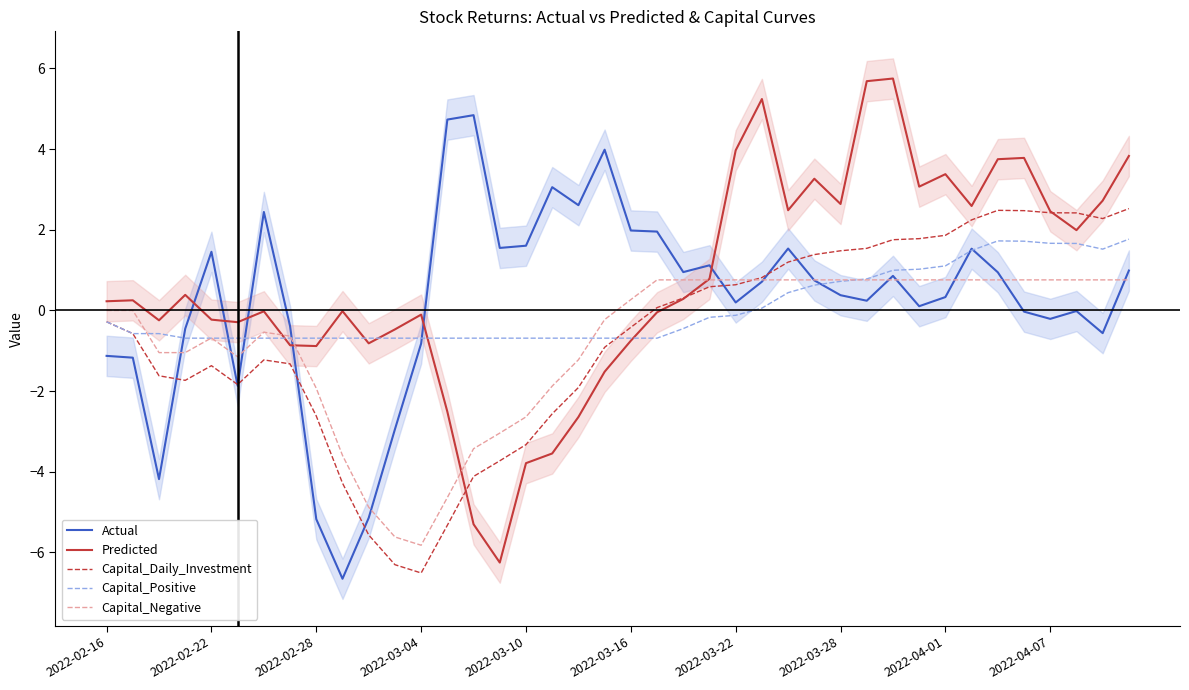

Does the chart have visible grid lines?

No